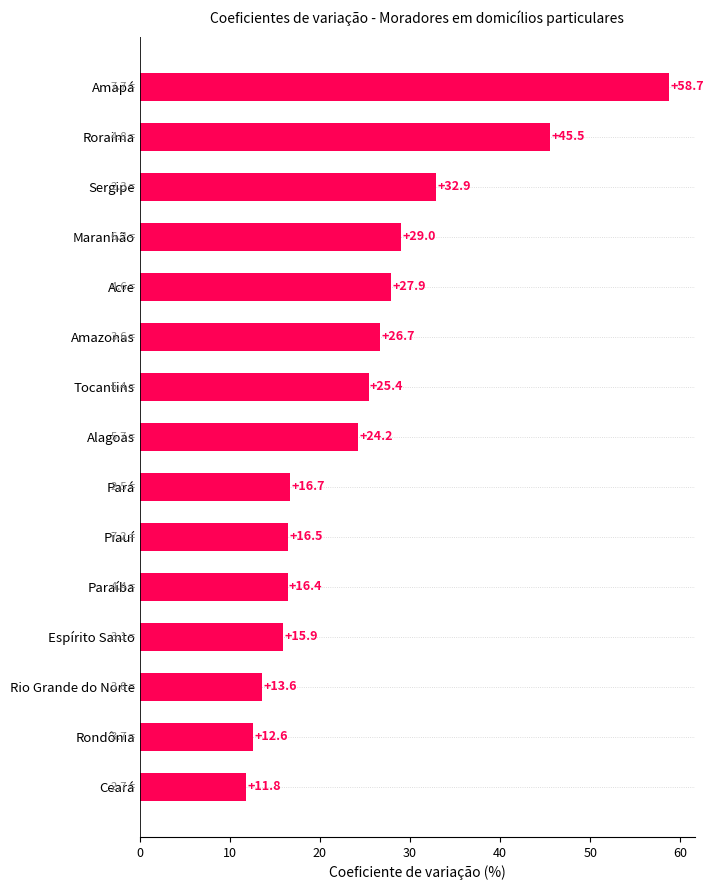

List the labels in order of value, smallest first.

Ceará, Rondônia, Rio Grande do Norte, Espírito Santo, Paraíba, Piauí, Pará, Alagoas, Tocantins, Amazonas, Acre, Maranhão, Sergipe, Roraima, Amapá